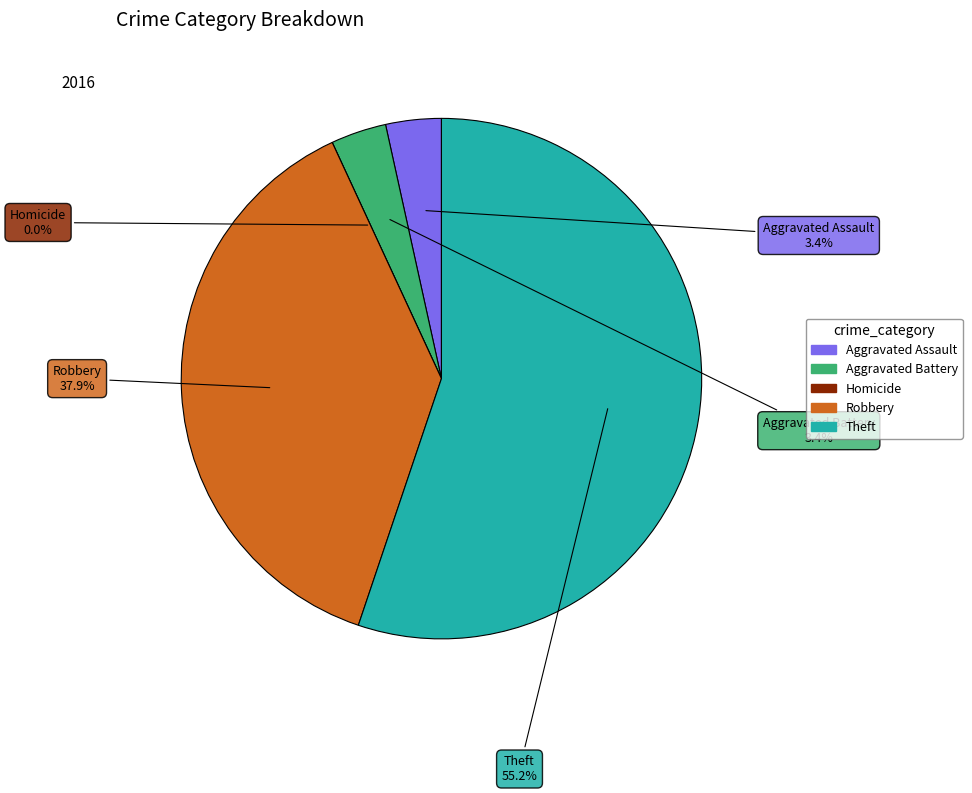

To the nearest percent, what is the combined percentage of Aggravated Assault and Aggravated Battery?

7%